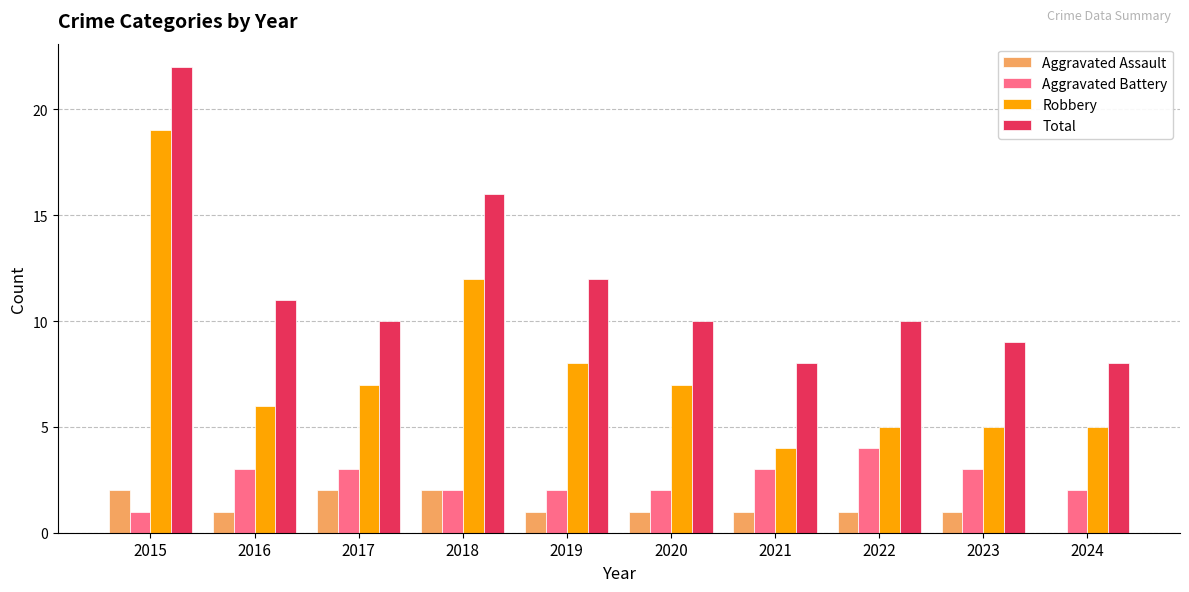

What is the maximum value for Robbery?

19